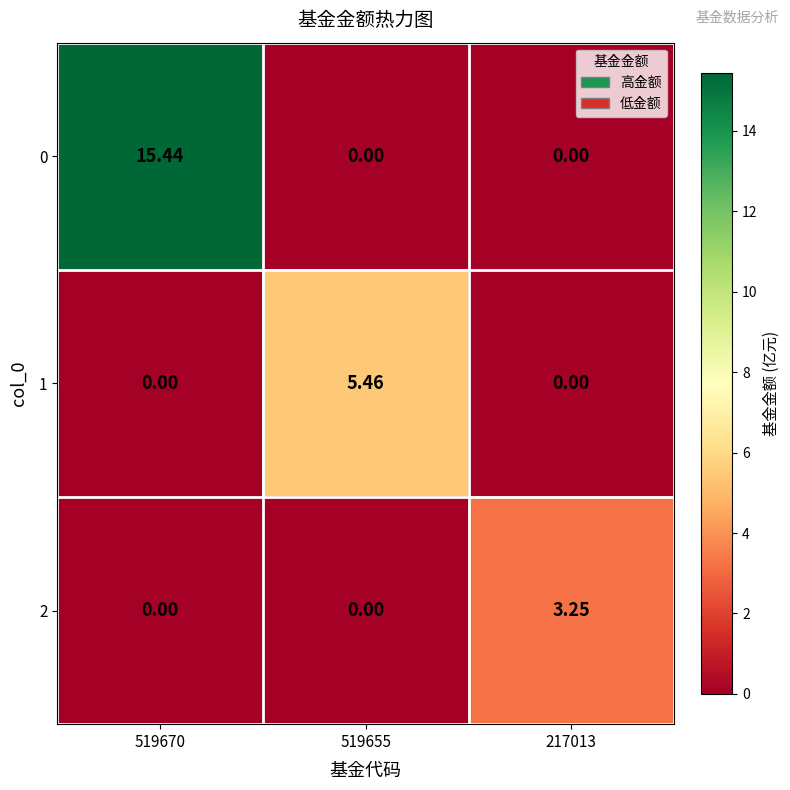

What is the spread (max minus min) of values at 519655?

5.5